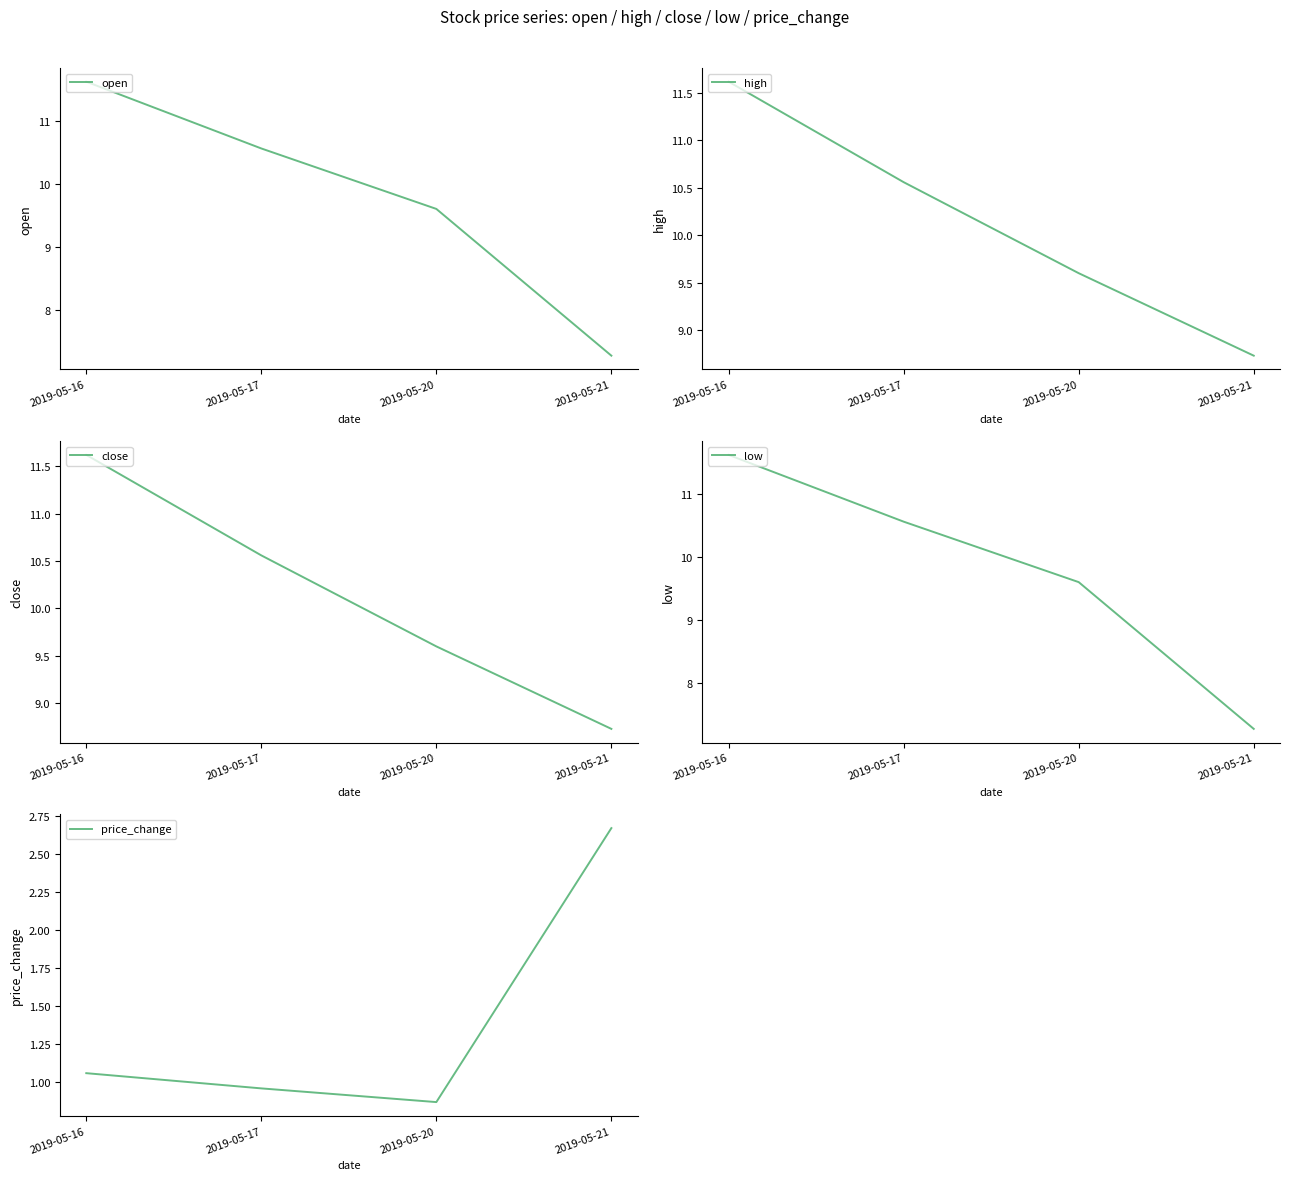

What is the value of the low point at the 4th from the left?

7.3